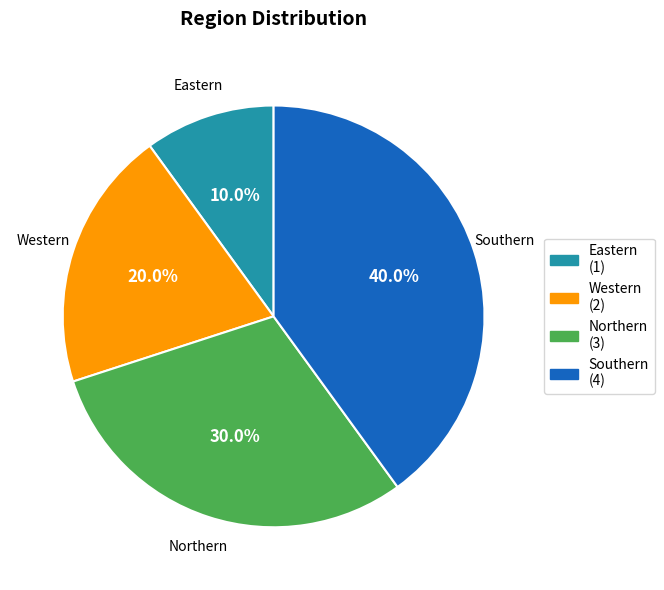

Does Western represent more than half of the total?

No